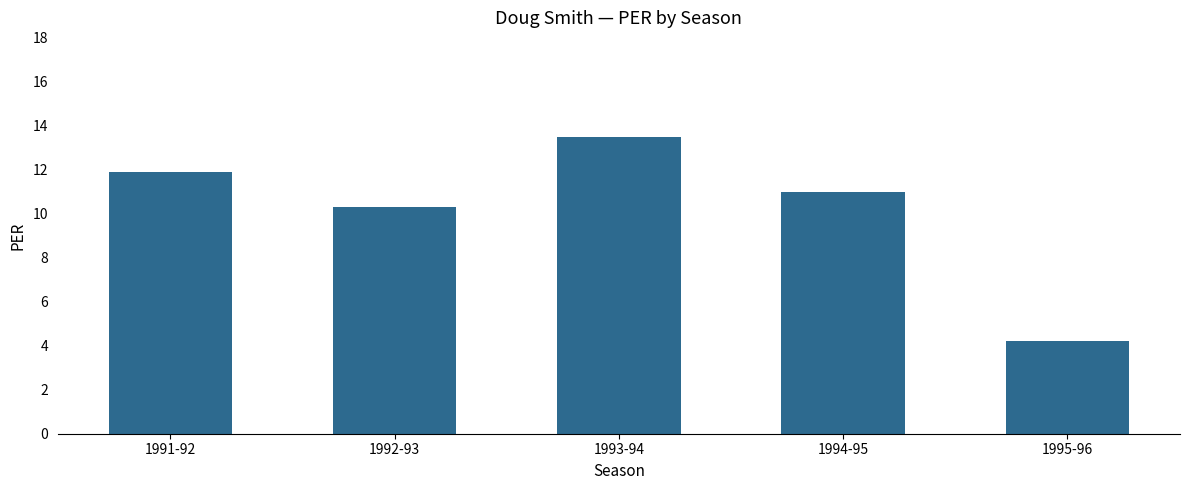

List the labels in order of value, smallest first.

1995-96, 1992-93, 1994-95, 1991-92, 1993-94